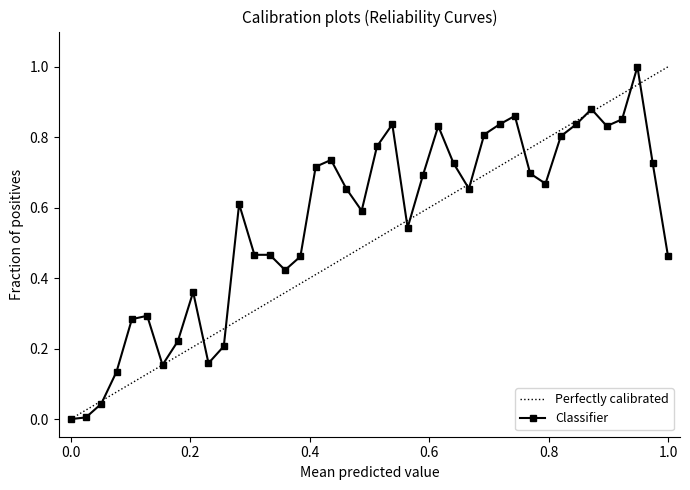

The value at 2021-06-11 is 0.0. True or false?

False